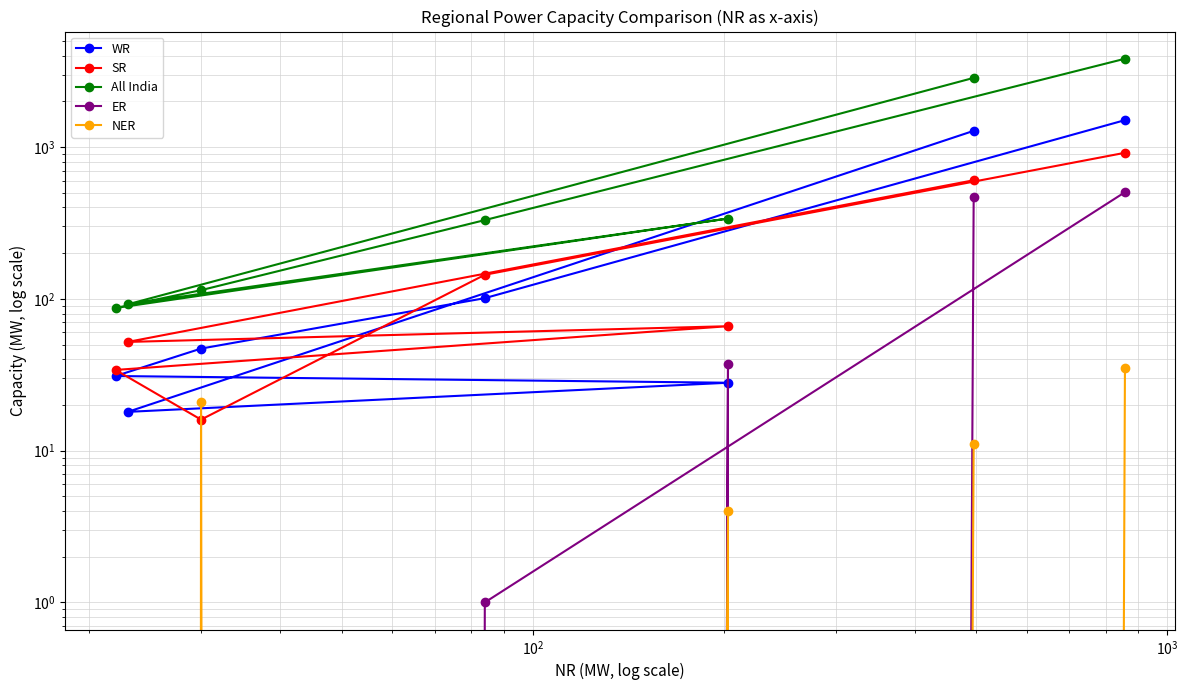

List the series in order of their peak value, lowest first.

NER, ER, SR, WR, All India